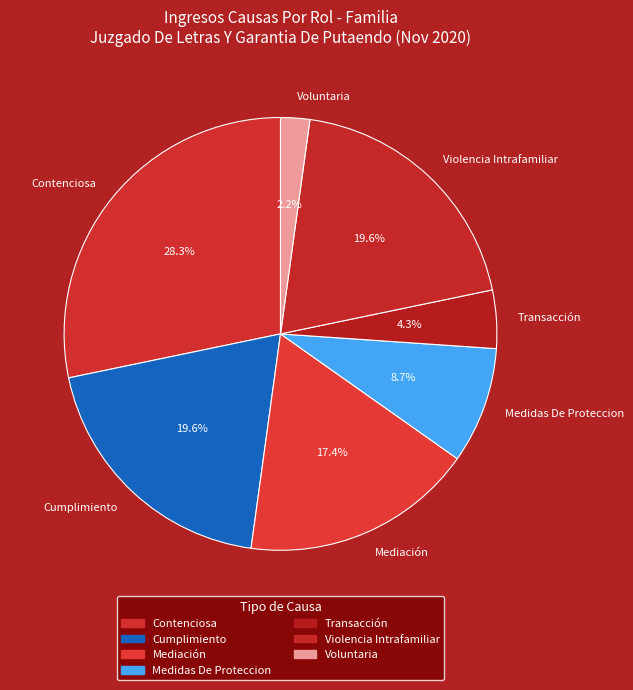

What percentage is the Transacción slice, to the nearest percent?

4%